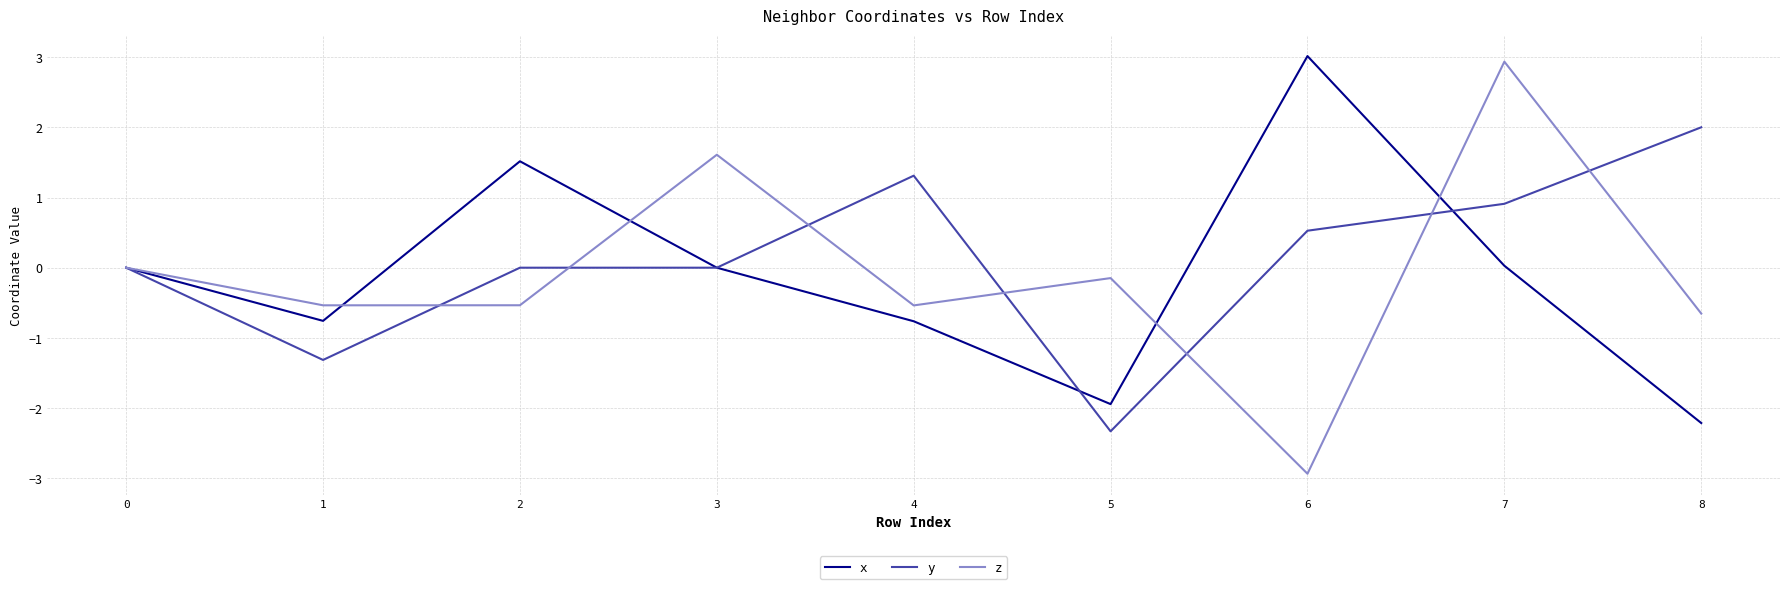

At which category does x reach its first local peak?

2